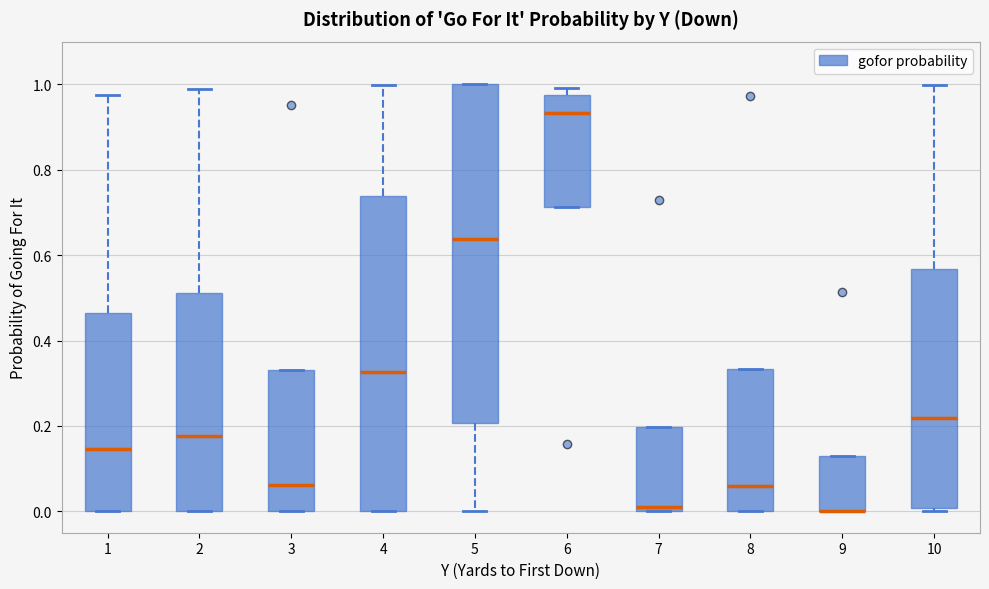

Reading left to right, read every box against the y-axis: the position of its median line, the range the box covers, and the ends of its whiskers. The values are not printed on the chart, so give them approximately, as read against the axis.

1: median 0.14, box 0.00 to 0.46, whiskers 0.00 to 0.98
2: median 0.18, box 0.00 to 0.52, whiskers 0.00 to 0.98
3: median 0.06, box 0.00 to 0.34, whiskers 0.00 to 0.34
4: median 0.32, box 0.00 to 0.74, whiskers 0.00 to 1.00
5: median 0.64, box 0.20 to 1.00, whiskers 0.00 to 1.00
6: median 0.94, box 0.72 to 0.98, whiskers 0.72 to 1.00
7: median 0.02, box 0.00 to 0.20, whiskers 0.00 to 0.20
8: median 0.06, box 0.00 to 0.34, whiskers 0.00 to 0.34
9: median 0.00 (drawn on the box's lower edge), box 0.00 to 0.12, whiskers 0.00 to 0.12
10: median 0.22, box 0.00 to 0.56, whiskers 0.00 (just below the box's lower edge) to 1.00